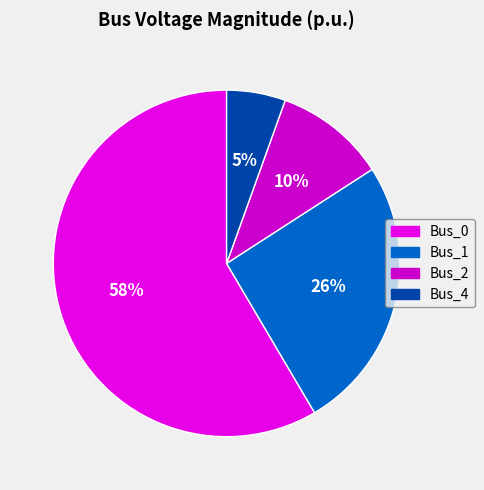

What is the majority slice?

Bus_0